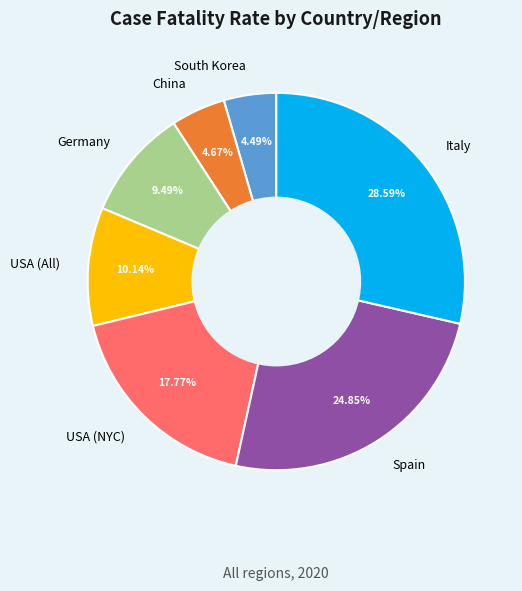

Which category has the biggest portion of the pie?

Italy